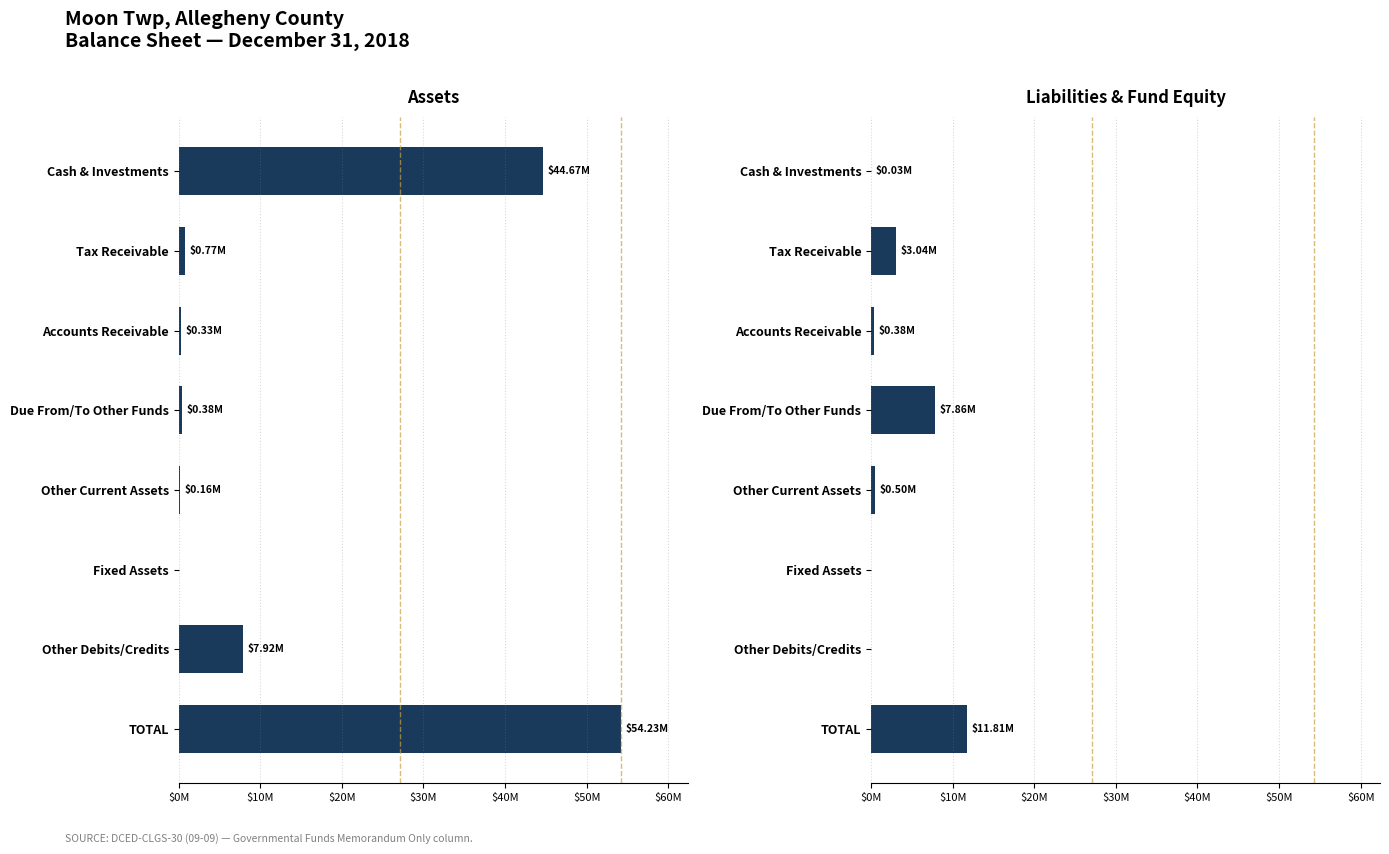

The Assets series shows 228232 at Accounts Receivable. True or false?

False